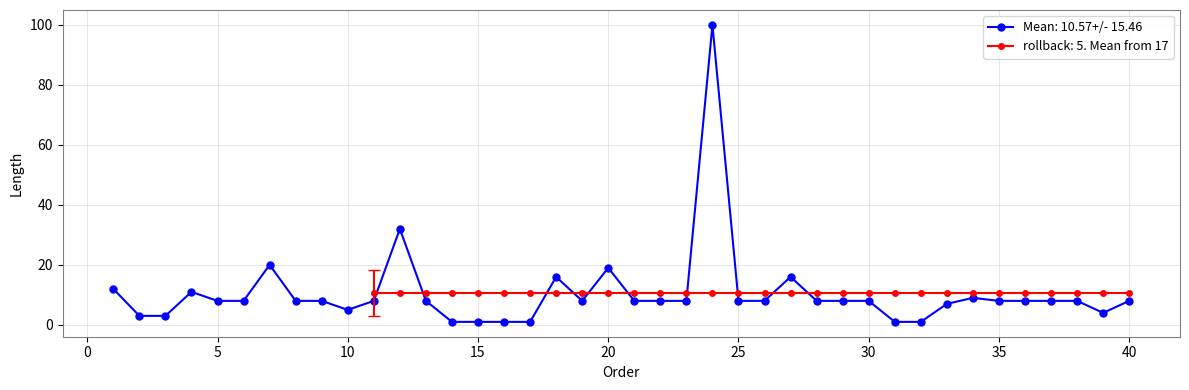

Rank the categories by value from lowest to highest.

14, 15, 16, 17, 31, 32, 2, 3, 39, 10, 33, 5, 6, 8, 9, 11, 13, 19, 21, 22, 23, 25, 26, 28, 29, 30, 35, 36, 37, 38, 40, 34, 4, 1, 18, 27, 20, 7, 12, 24